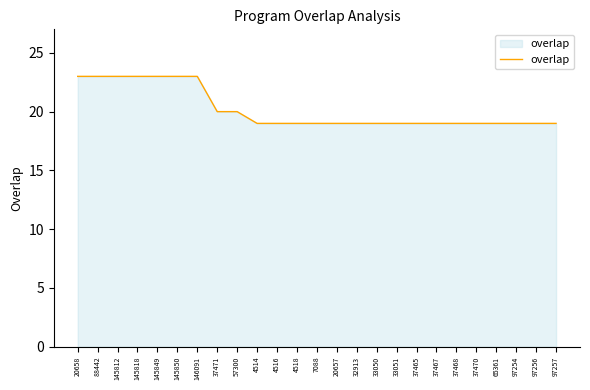

Reading left to right, extract all data points from this chart.

23	23	23	23	23	23	23	20	20	19	19	19	19	19	19	19	19	19	19	19	19	19	19	19	19